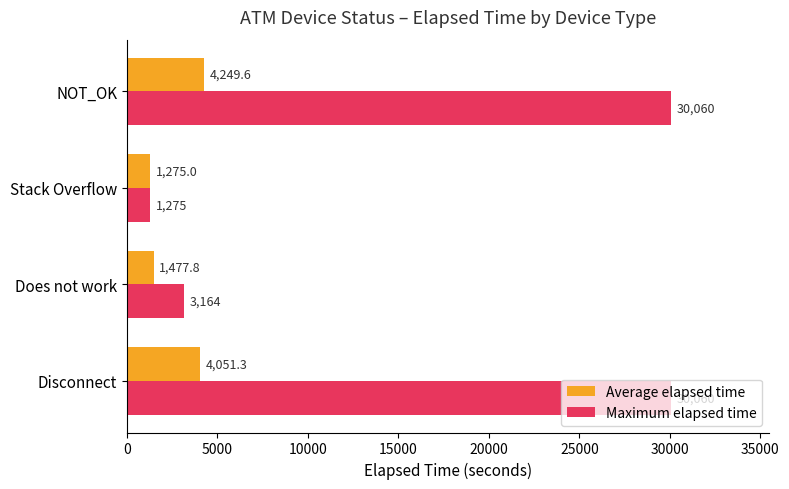

Between Disconnect and NOT_OK, which series saw the biggest shift?

Average elapsed time